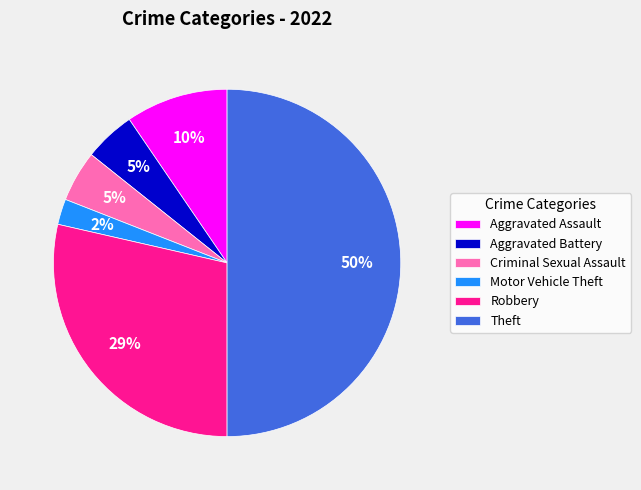

How many slices are in this pie chart?

6